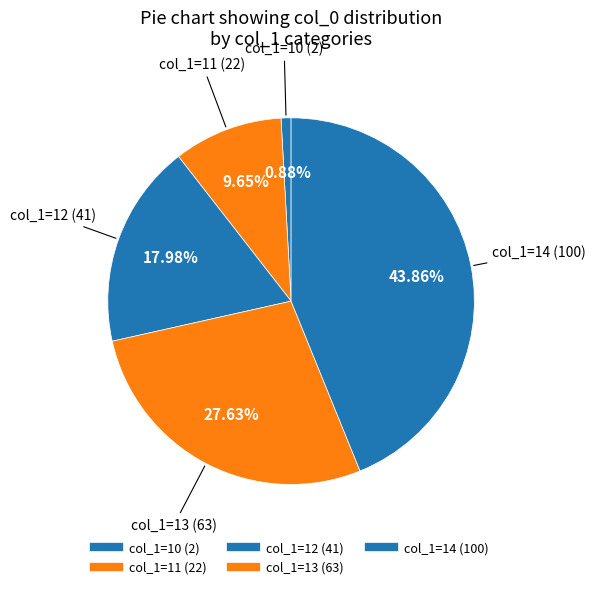

How many segments does this pie chart have?

5